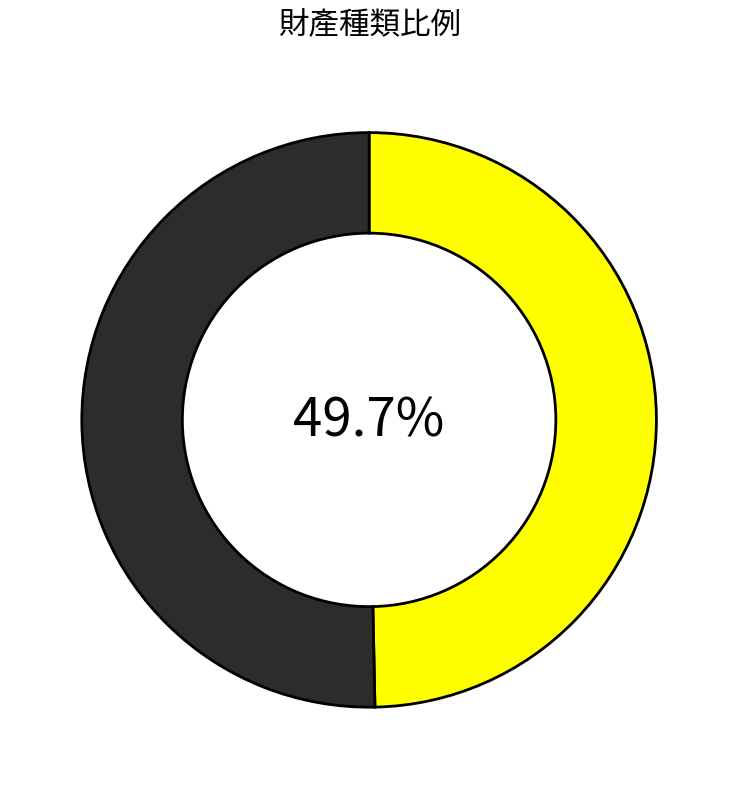

Is there a majority slice in this chart?

Yes